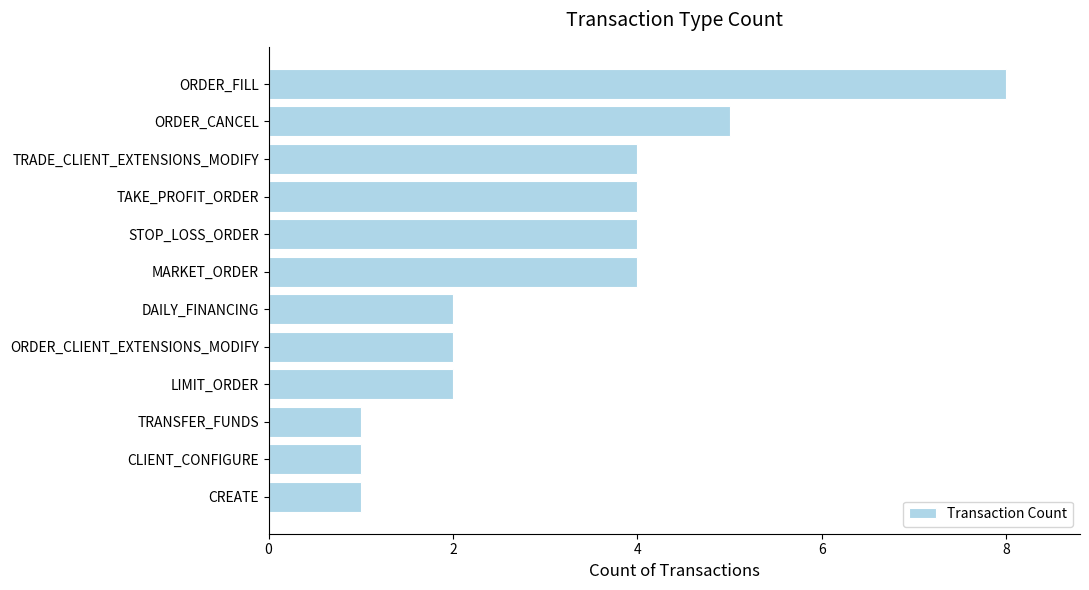

True or false: the data shows 2 at DAILY_FINANCING.

True